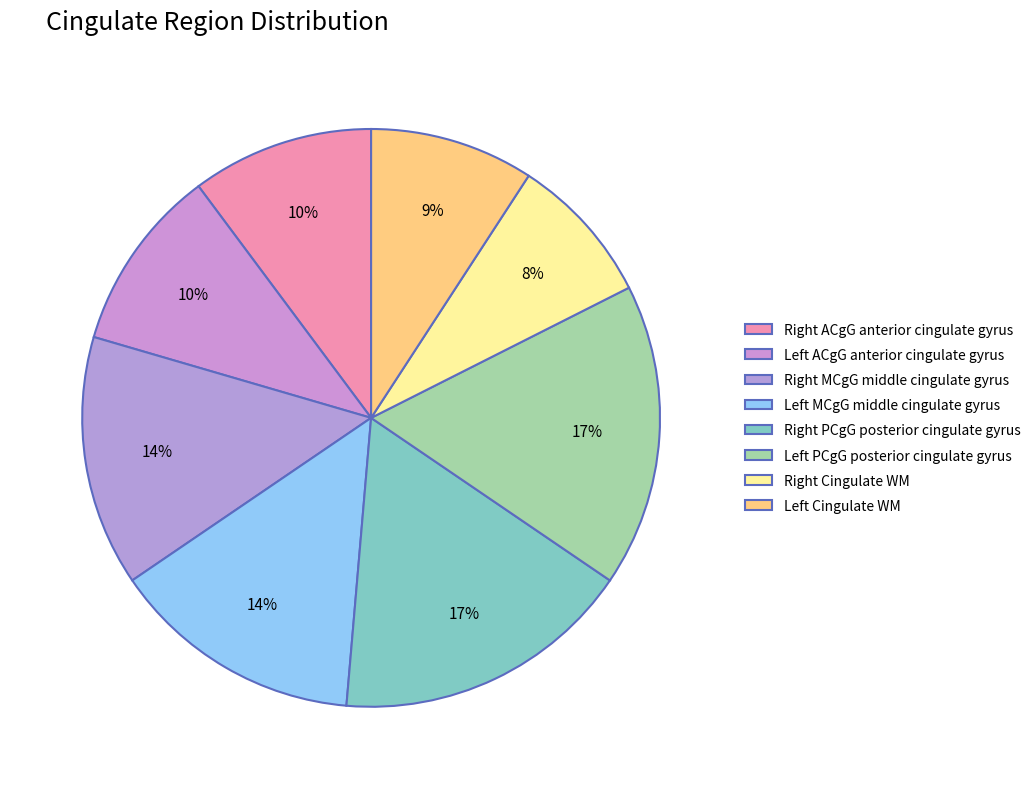

Which category has the biggest portion of the pie?

Left PCgG posterior cingulate gyrus